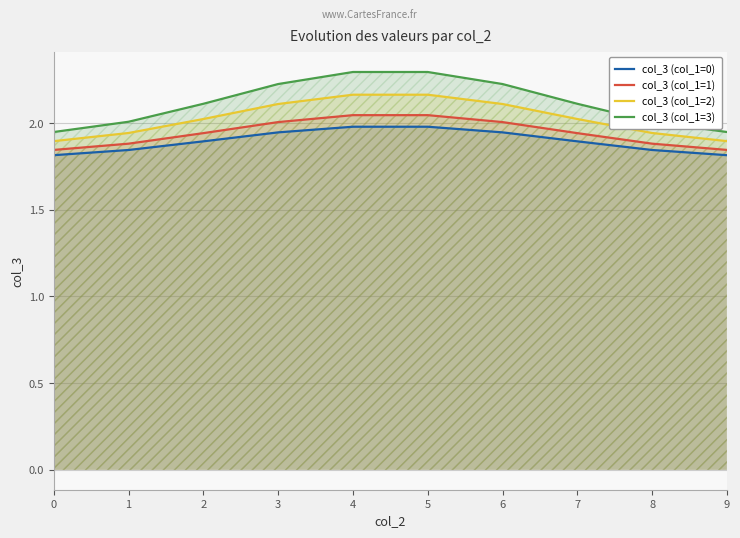

What is the value of the col_3 (col_1=2) point at the 4th from the left?

2.1